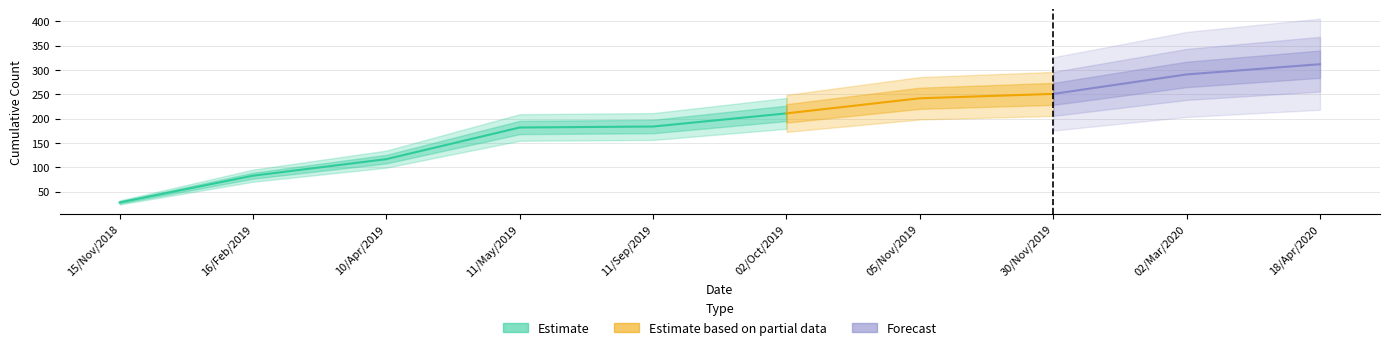

What is the sum of all values?

1901